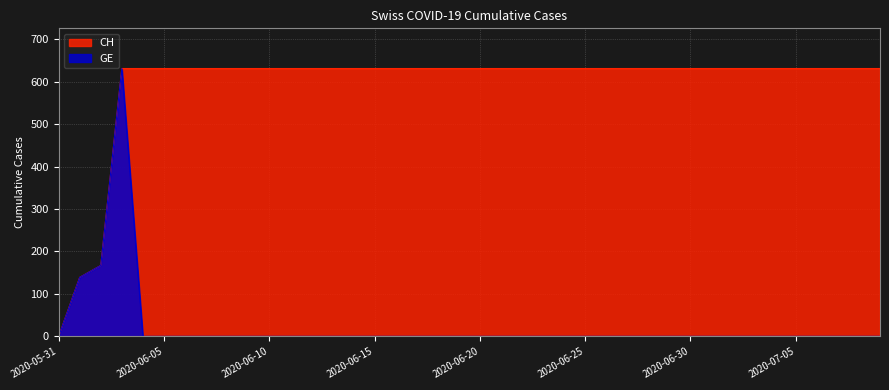

Reading right to left, what are all the values shown in this chart?

CH: 2020-07-09=631	2020-07-08=631	2020-07-07=631	2020-07-06=631	2020-07-05=631	2020-07-04=631	2020-07-03=631	2020-07-02=631	2020-07-01=631	2020-06-30=631	2020-06-29=631	2020-06-28=631	2020-06-27=631	2020-06-26=631	2020-06-25=631	2020-06-24=631	2020-06-23=631	2020-06-22=631	2020-06-21=631	2020-06-20=631	2020-06-19=631	2020-06-18=631	2020-06-17=631	2020-06-16=631	2020-06-15=631	2020-06-14=631	2020-06-13=631	2020-06-12=631	2020-06-11=631	2020-06-10=631	2020-06-09=631	2020-06-08=631	2020-06-07=631	2020-06-06=631	2020-06-05=631	2020-06-04=631	2020-06-03=631	2020-06-02=167	2020-06-01=139	2020-05-31=0
GE: 2020-07-09=0	2020-07-08=0	2020-07-07=0	2020-07-06=0	2020-07-05=0	2020-07-04=0	2020-07-03=0	2020-07-02=0	2020-07-01=0	2020-06-30=0	2020-06-29=0	2020-06-28=0	2020-06-27=0	2020-06-26=0	2020-06-25=0	2020-06-24=0	2020-06-23=0	2020-06-22=0	2020-06-21=0	2020-06-20=0	2020-06-19=0	2020-06-18=0	2020-06-17=0	2020-06-16=0	2020-06-15=0	2020-06-14=0	2020-06-13=0	2020-06-12=0	2020-06-11=0	2020-06-10=0	2020-06-09=0	2020-06-08=0	2020-06-07=0	2020-06-06=0	2020-06-05=0	2020-06-04=0	2020-06-03=631	2020-06-02=167	2020-06-01=139	2020-05-31=0